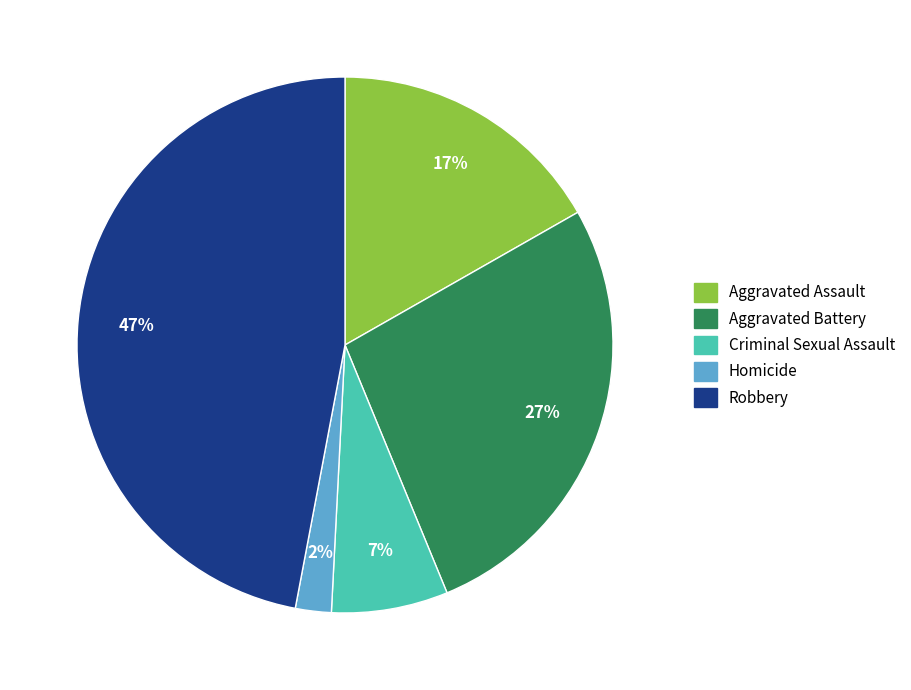

Which slice is the smallest?

Homicide